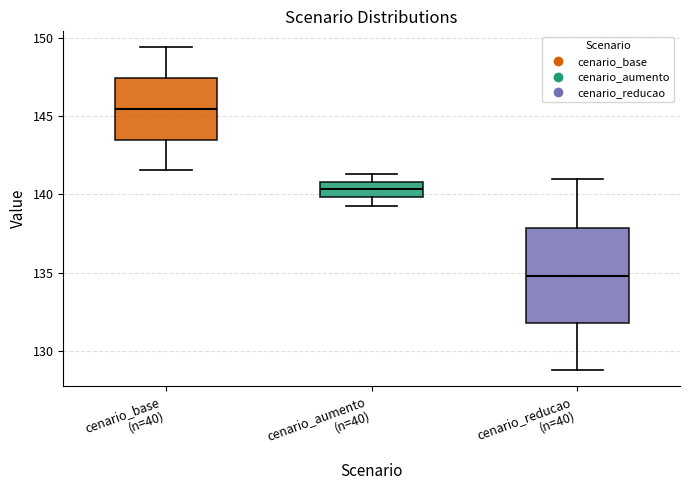

Where does the upper whisker of the box for cenario_base (n=40) end on the y-axis? The values are not printed on the chart, so give them approximately, as read against the axis.

149.5